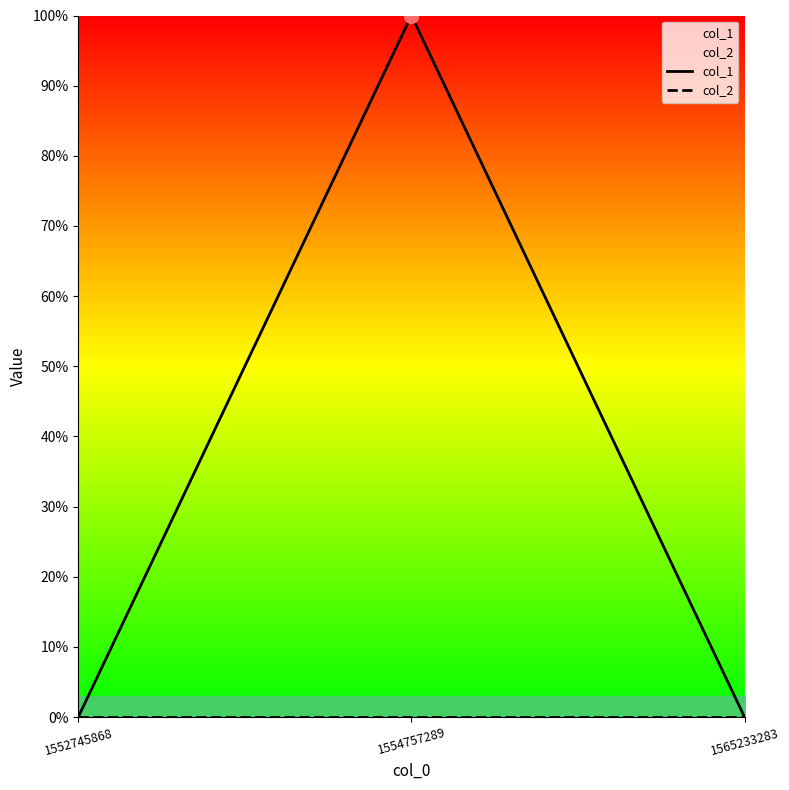

At how many categories does at least one series exceed 0?

1